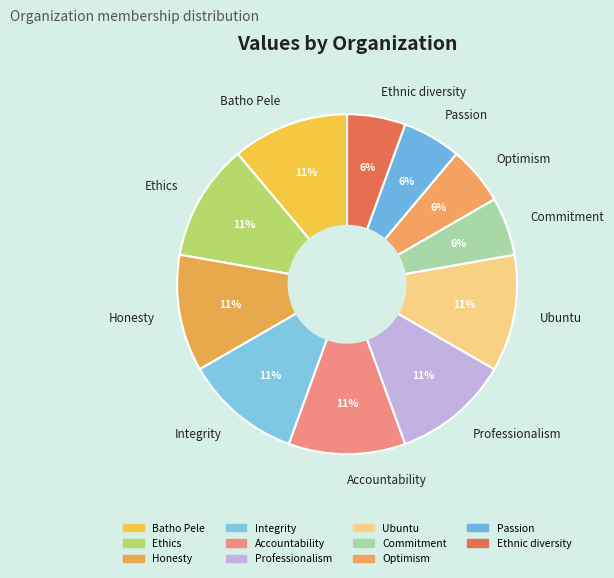

What is the ratio of the value at Ethnic diversity to the value at Professionalism?

0.5